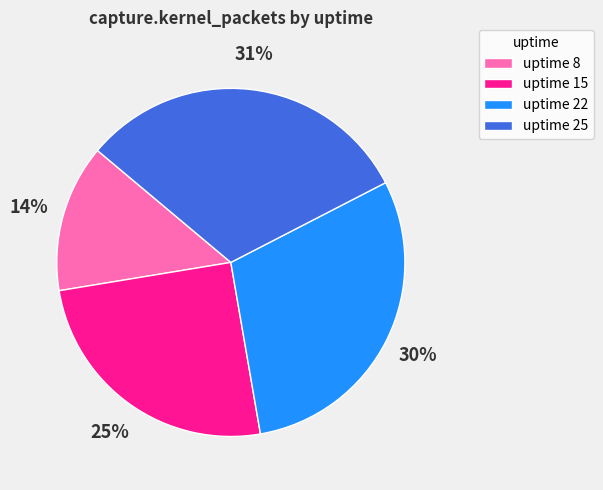

Does any single category account for the majority?

No